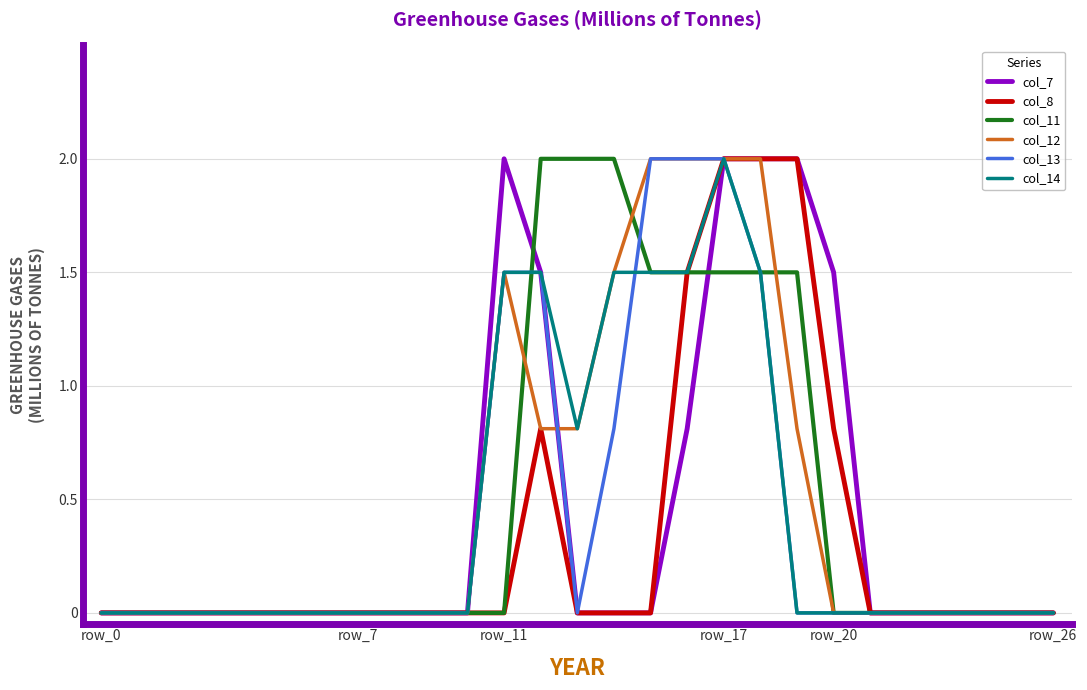

What is the maximum value shown in the chart?

2.0